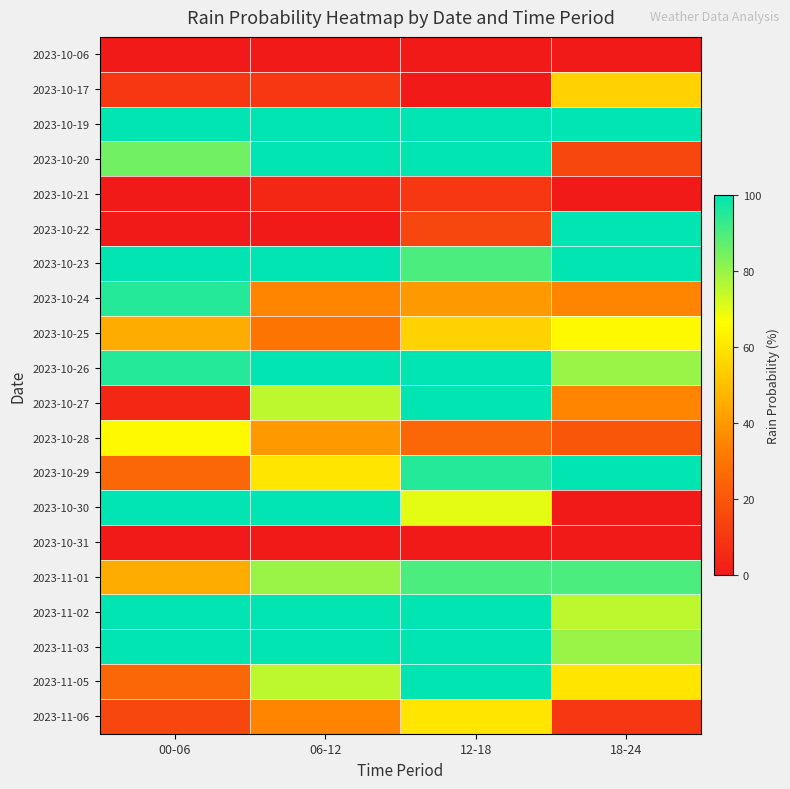

At which category is the sum across all series the highest?

12-18